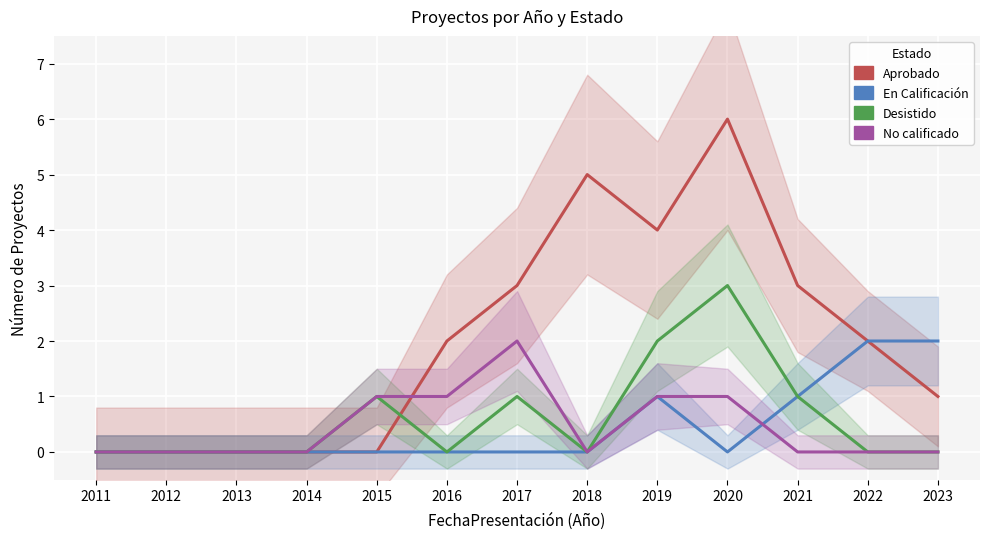

At 2022, list the series in order from largest to smallest.

Aprobado, En Calificación, Desistido, No calificado